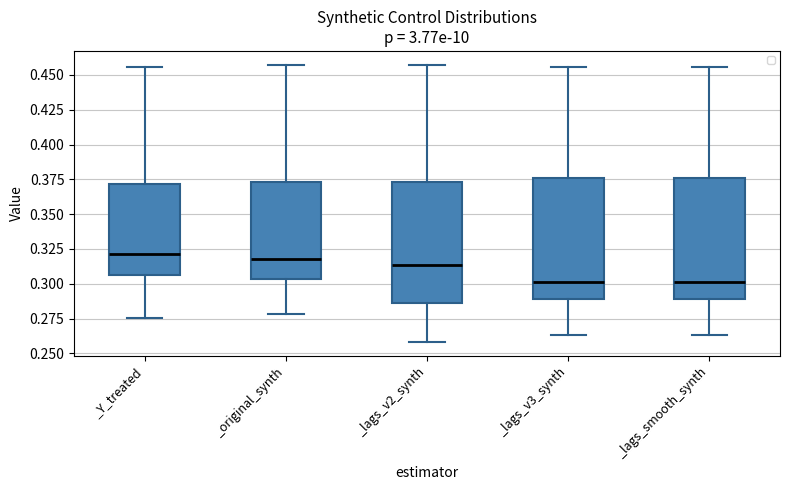

Where does the lower whisker of the box for _lags_v2_synth end on the y-axis? The values are not printed on the chart, so give them approximately, as read against the axis.

0.260